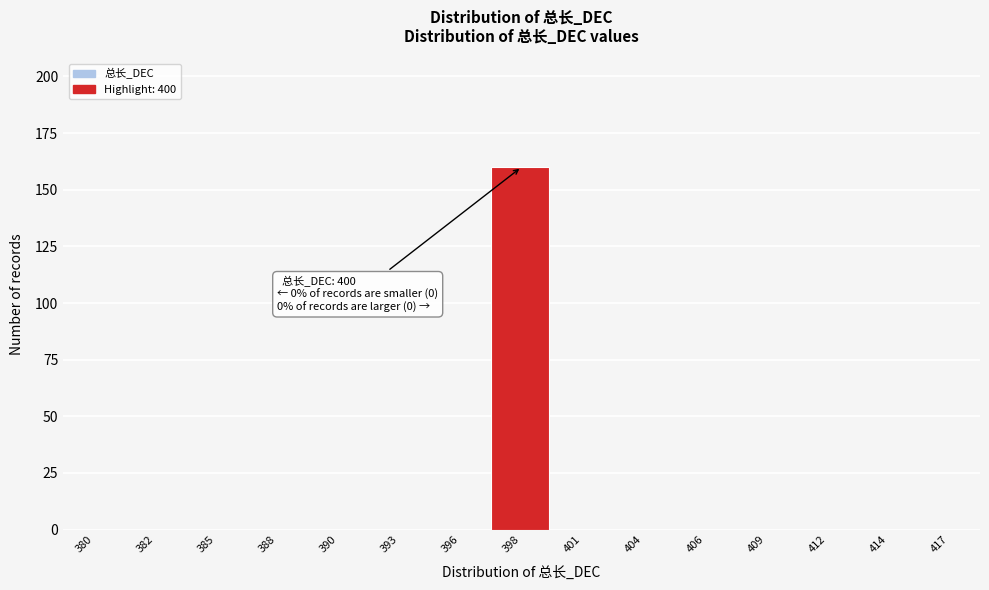

Reading right to left, extract all data points from this chart.

417=0	414=0	412=0	409=0	406=0	404=0	401=0	398=160	396=0	393=0	390=0	388=0	385=0	382=0	380=0